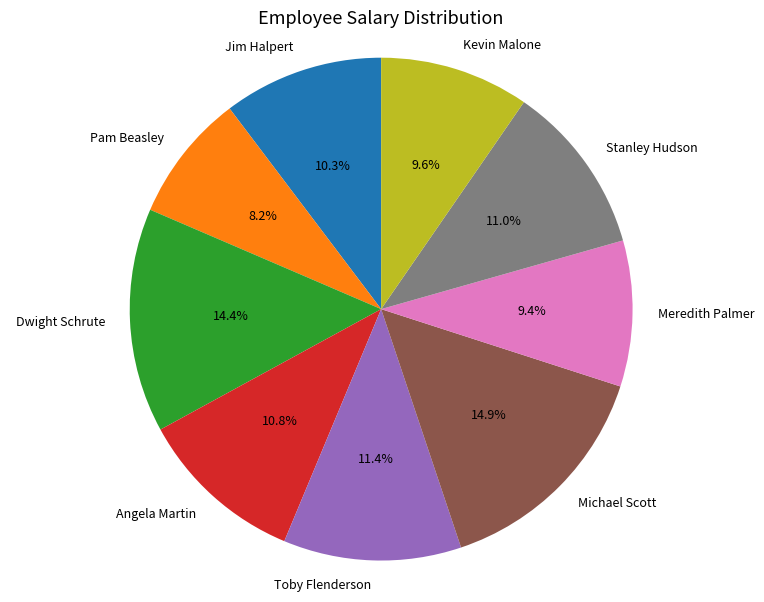

What is the total percentage of Stanley Hudson and Kevin Malone?

20.6%